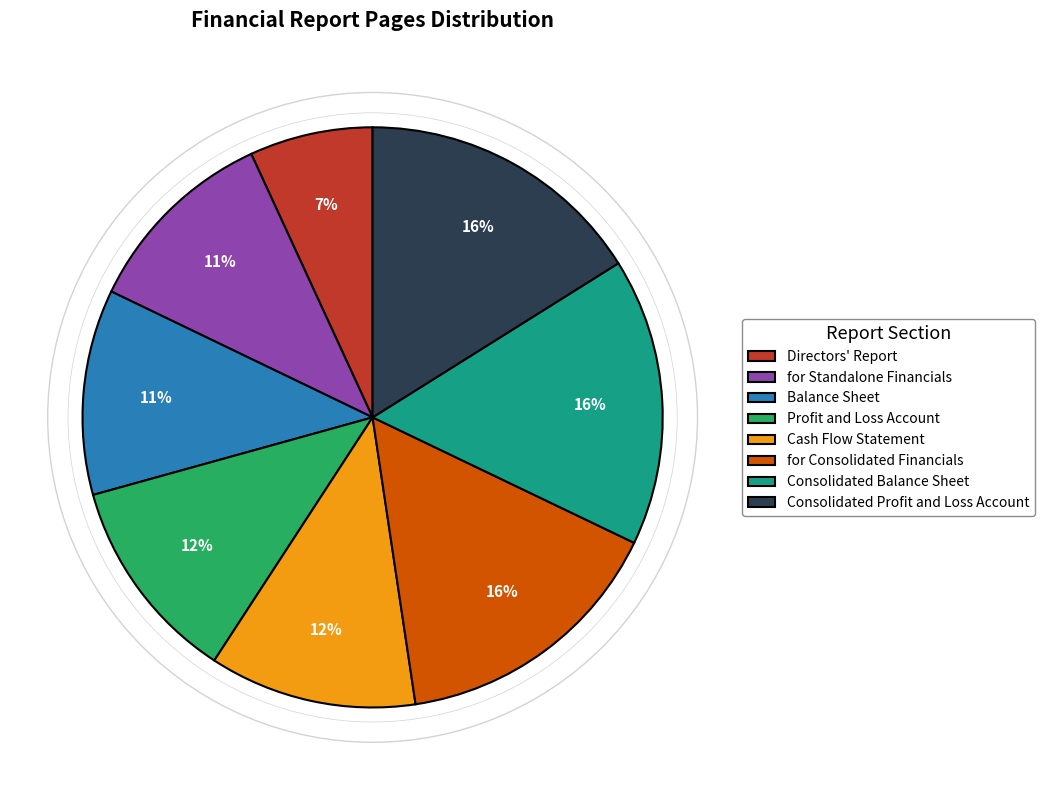

True or false: Directors' Report accounts for 7% of the total.

True